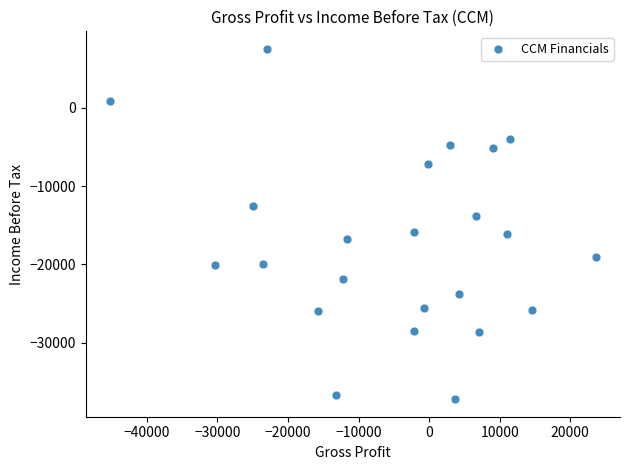

What is the range of Y values (max minus min)?

44700